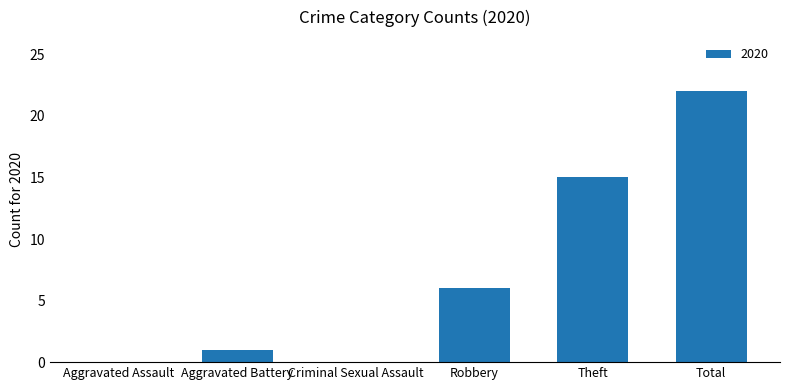

The chart shows a value of -14 at Criminal Sexual Assault. True or false?

False